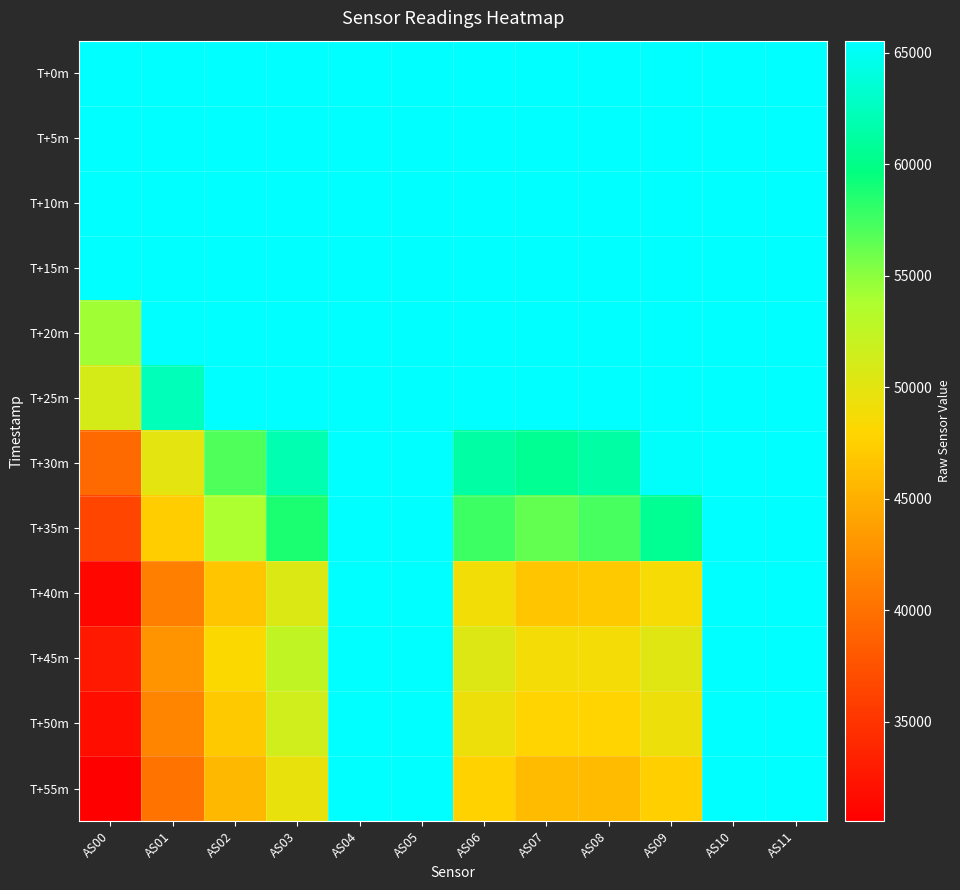

Which series has the widest spread of values?

T+55m